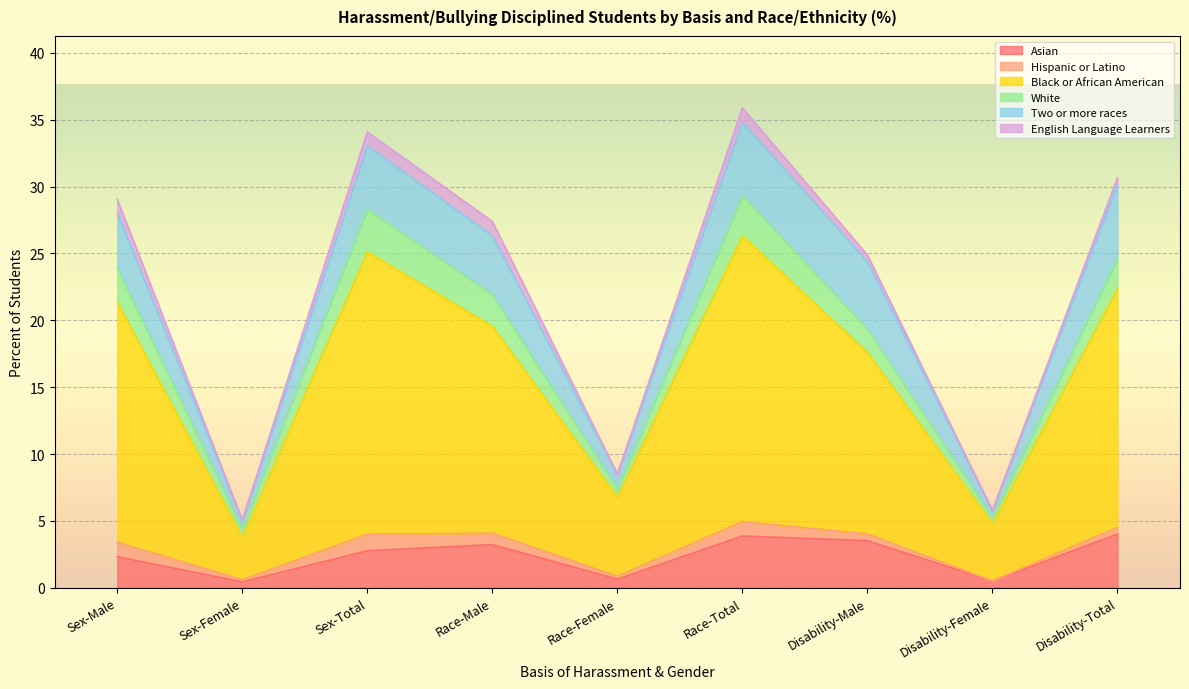

What is the total value across all series at Race-Total?

35.9